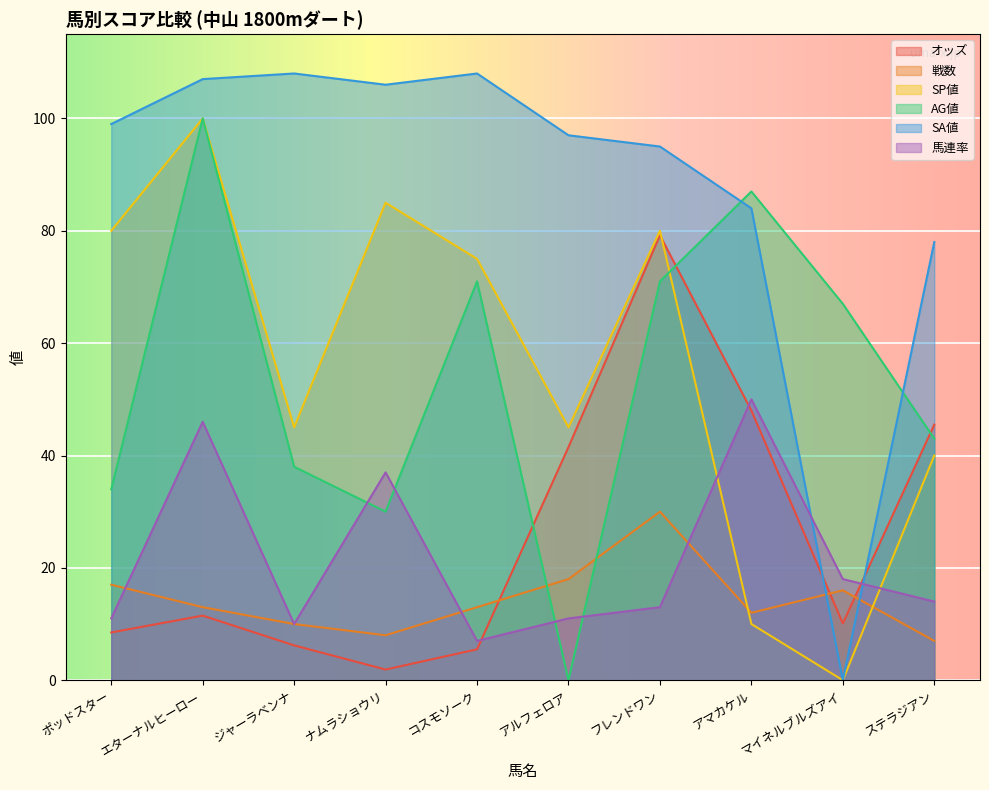

The value of SP値 at ジャーラベンナ is 79.5. True or false?

False